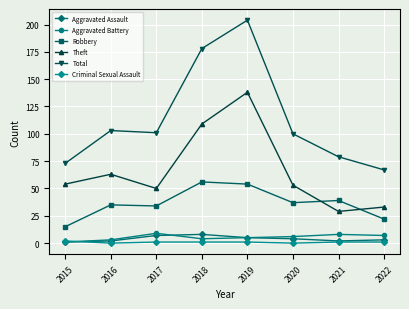

At which label does Robbery reach its minimum?

2015